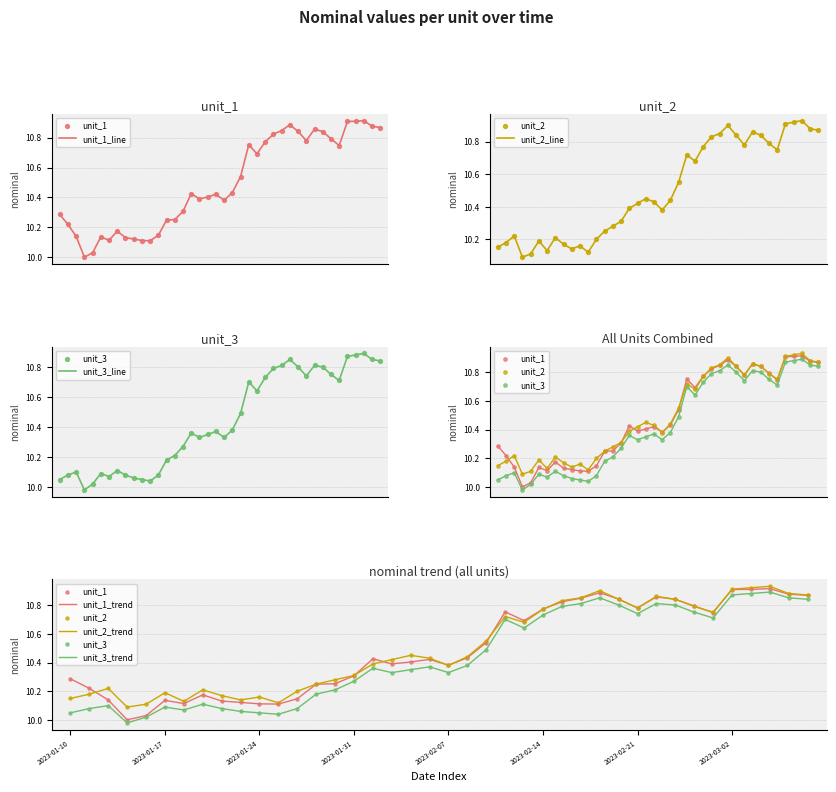

At how many categories does at least one series exceed 10?

40